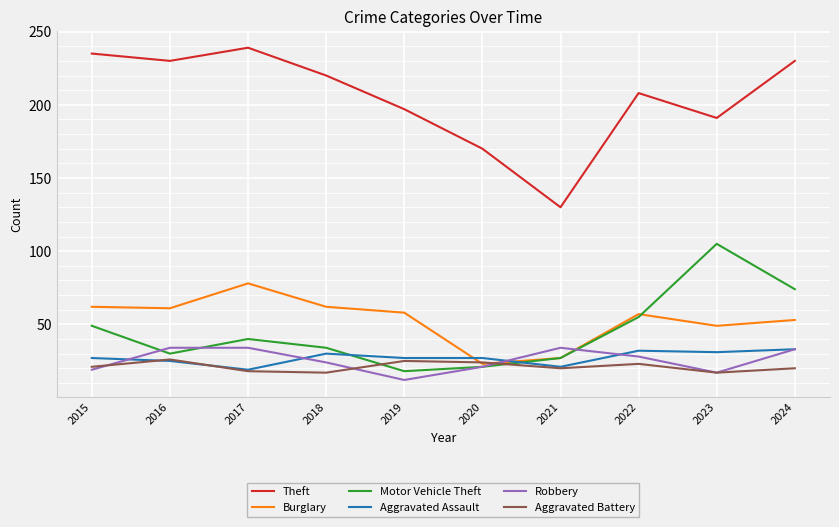

Read the Aggravated Battery value at 2018.

17